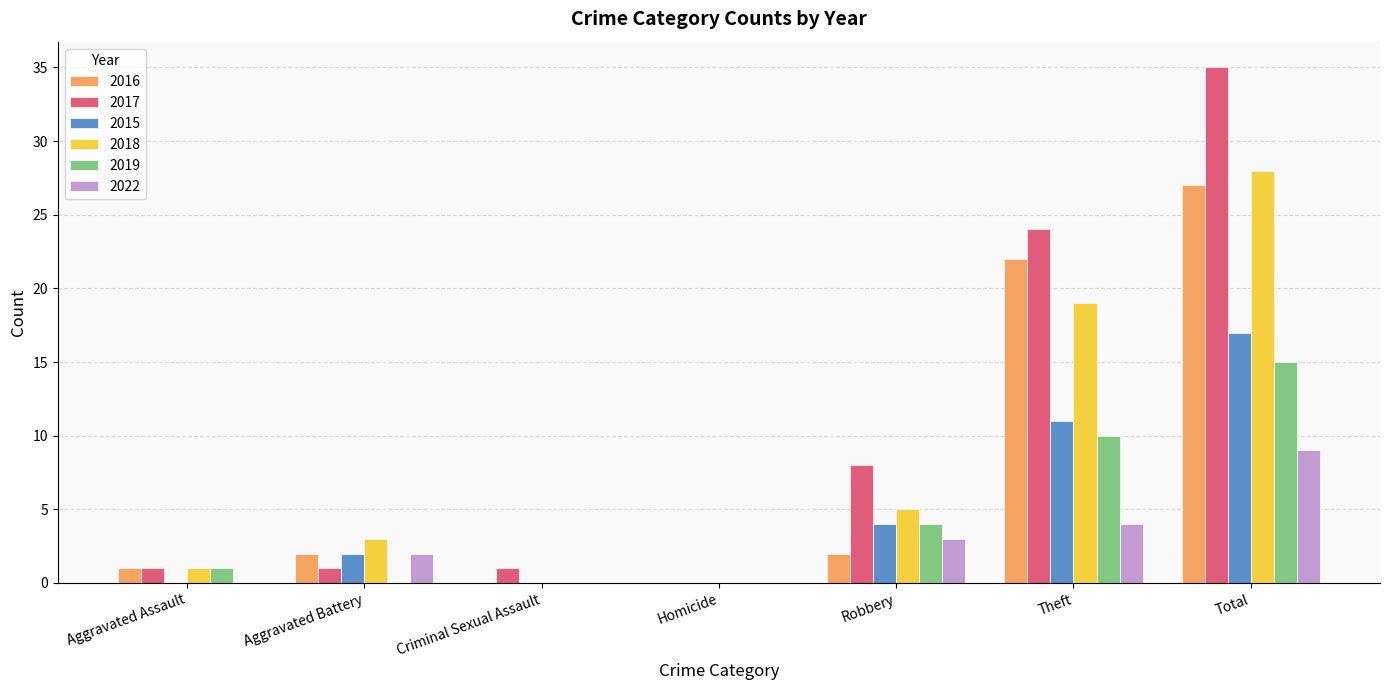

At which label is 2016 closest to 13?

Theft